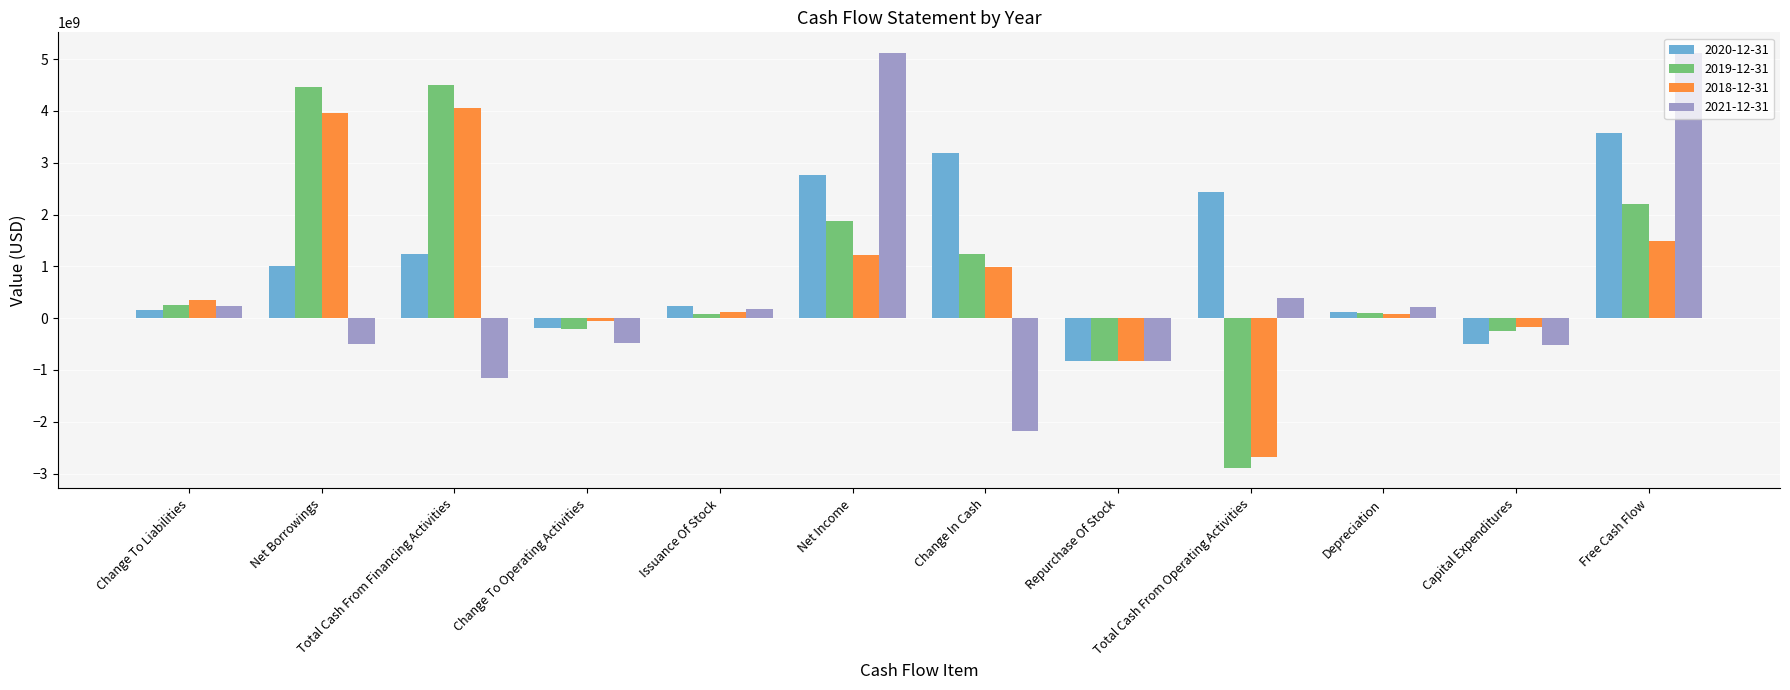

What is the minimum value for 2020-12-31?

-824190000.0